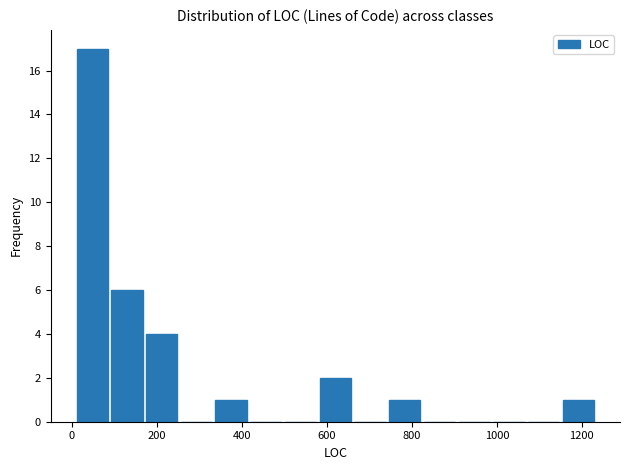

Which range on the x-axis has the tallest bar?

0 to 80